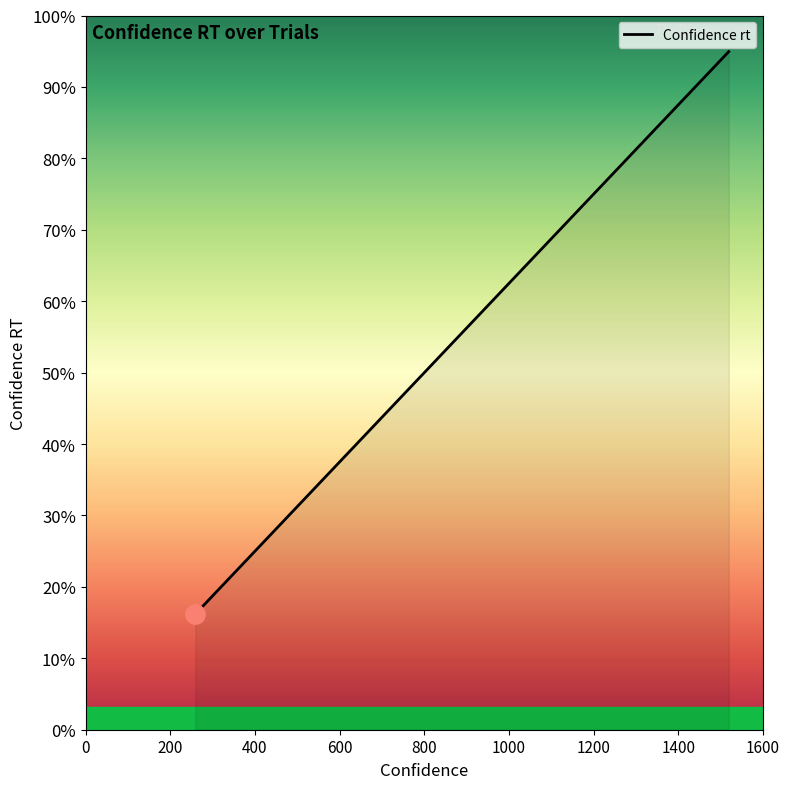

What is the smallest value displayed?

259.2